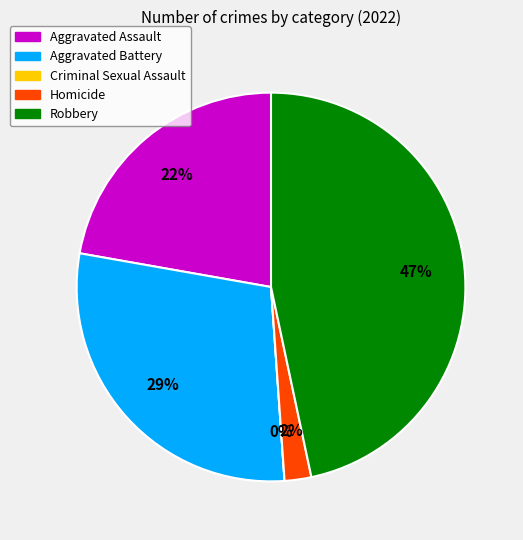

How much of the chart is everything except Homicide?

97.8%